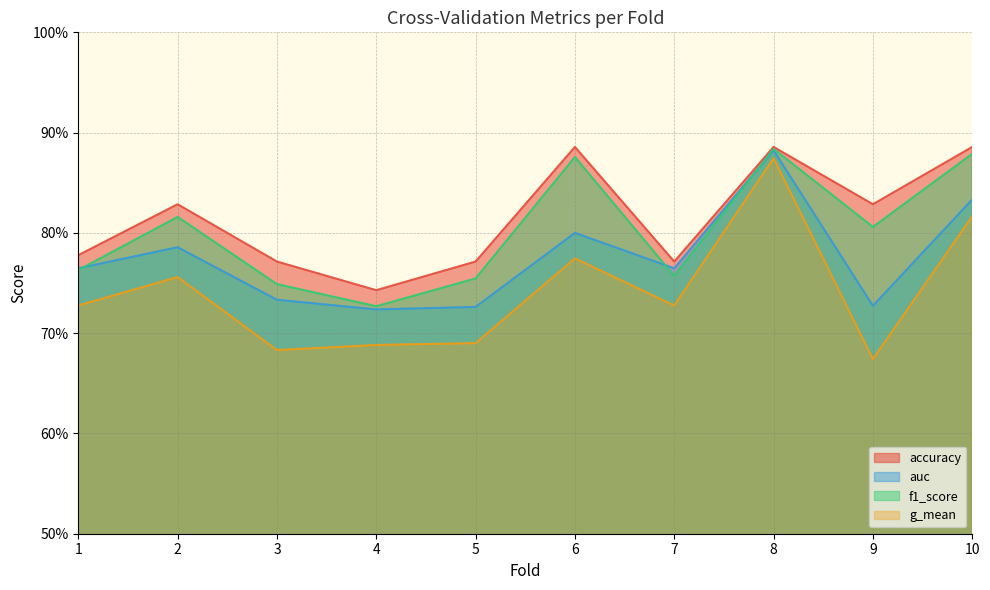

What is the spread (max minus min) of values at 4?

0.1